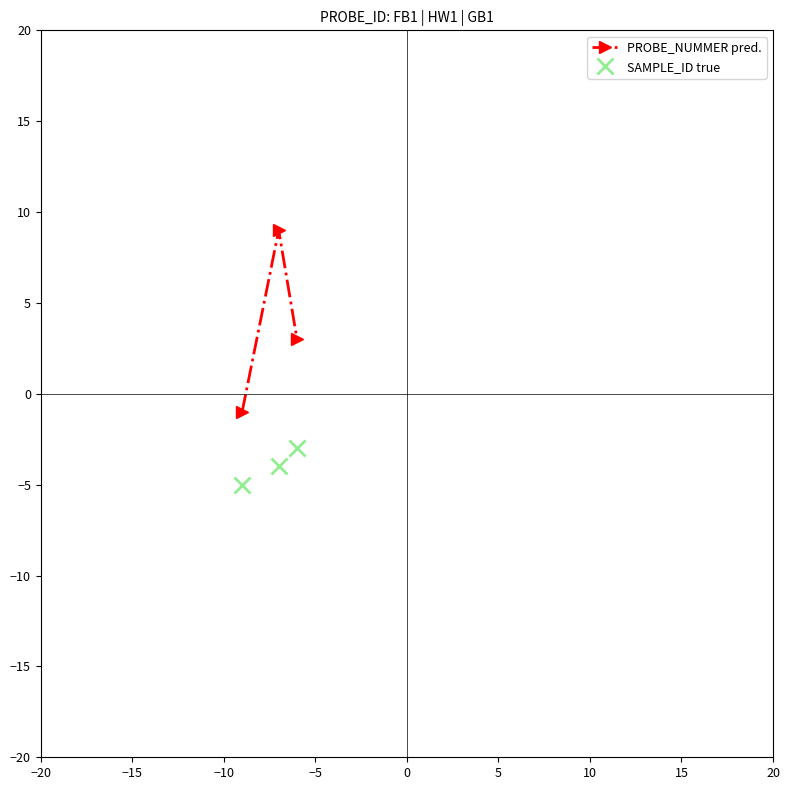

What is the value of the PROBE_NUMMER pred. point at the 3rd from the left?

3